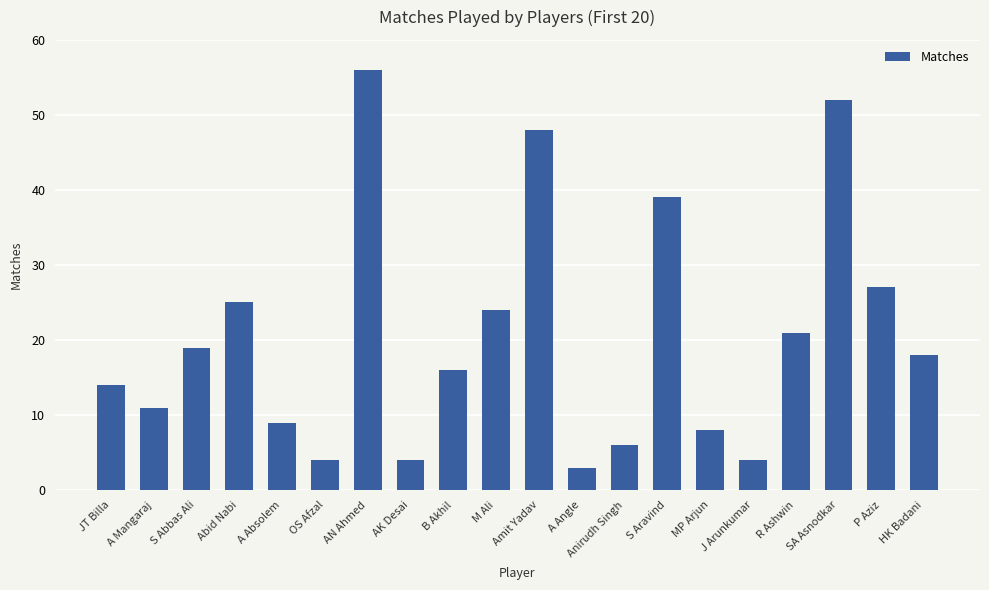

What is the value of the 6th bar from the left?

4